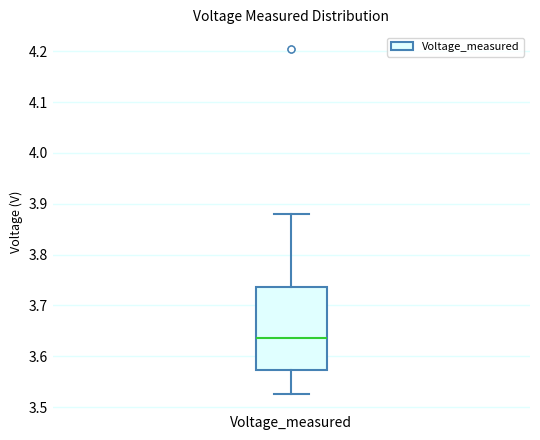

Read this box plot against the y-axis: the position of the median line, the range covered by the box, and the ends of both whiskers. The values are not printed on the chart, so give them approximately, as read against the axis.

median 3.64, box 3.57 to 3.74, whiskers 3.53 to 3.88